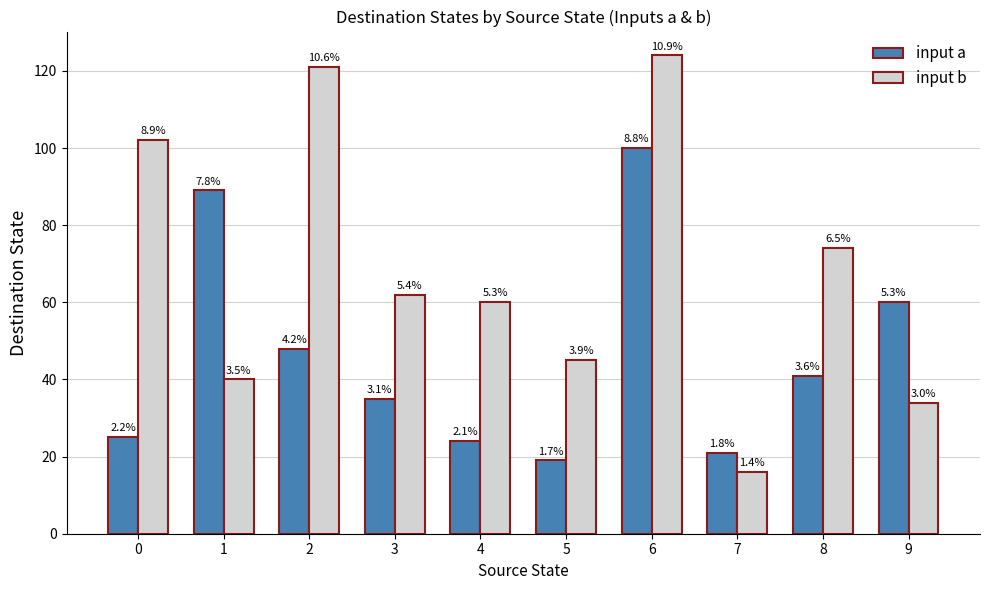

Reading right to left, what are all the values shown in this chart?

input a: 60	41	21	100	19	24	35	48	89	25
input b: 34	74	16	124	45	60	62	121	40	102